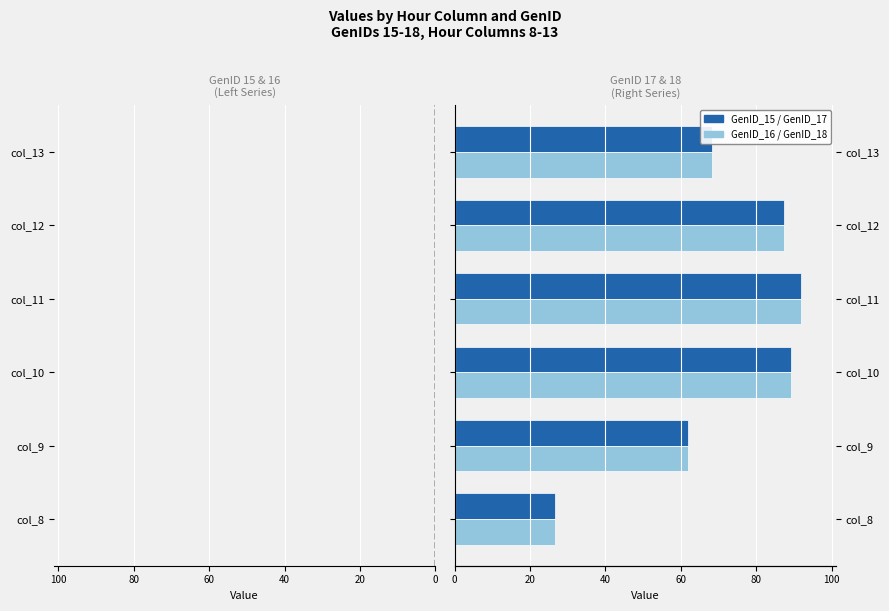

True or false: GenID_17 has a value of 109.1 at col_9.

False